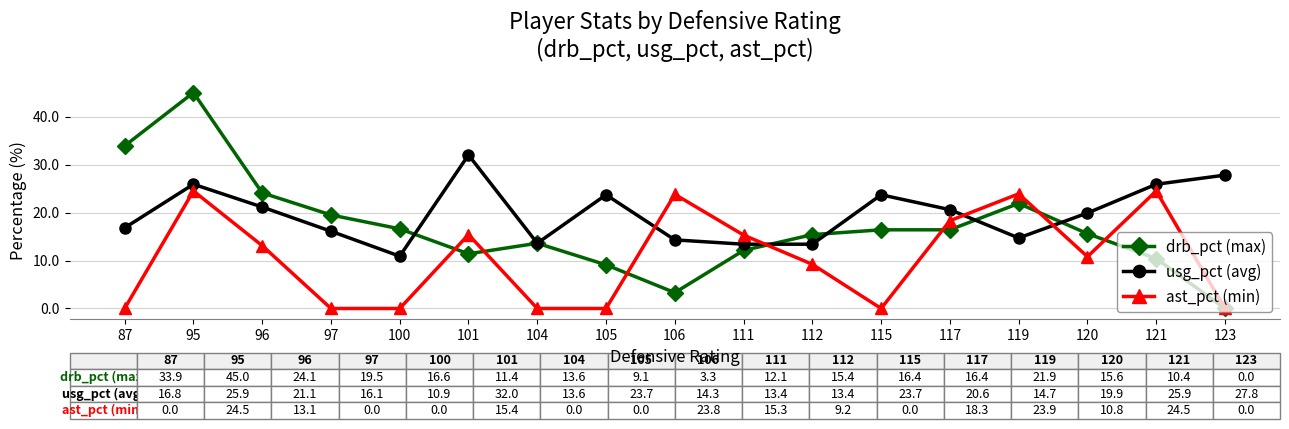

What are all the series names shown in the legend?

drb_pct (max), usg_pct (avg), ast_pct (min)